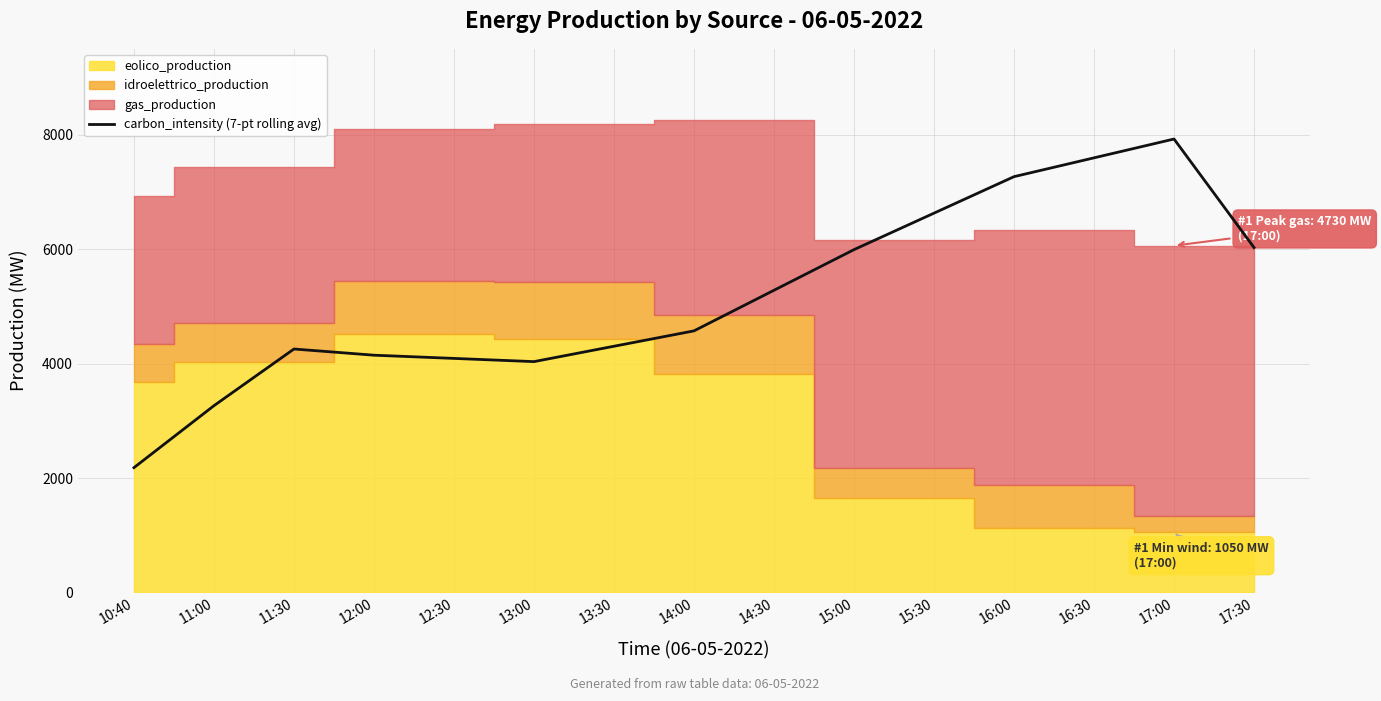

Reading right to left, list all the values displayed in this chart.

17:30=6026.8	17:00=7923.4	16:30=7594.6	16:00=7265.8	15:30=6628.3	15:00=5990.7	14:30=5281.0	14:00=4571.2	13:30=4302.6	13:00=4033.9	12:30=4090.0	12:00=4146.2	11:30=4254.4	11:00=3264.0	10:40=2181.4